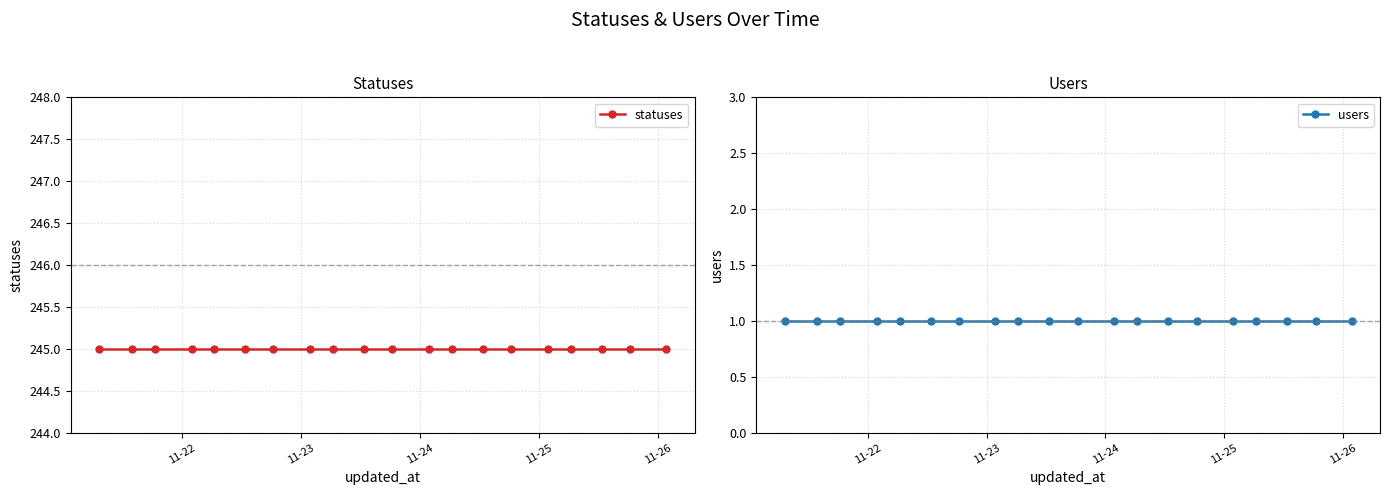

At how many categories does at least one series exceed 162?

20